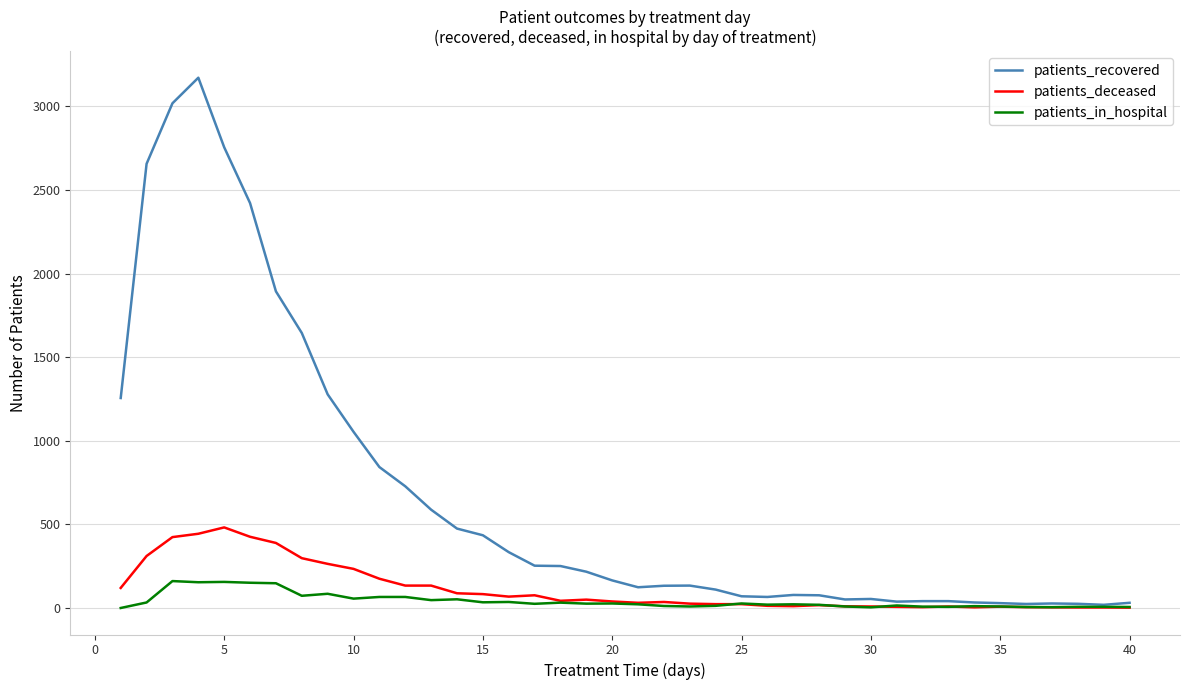

True or false: patients_recovered has more than 0 interior local peaks.

True